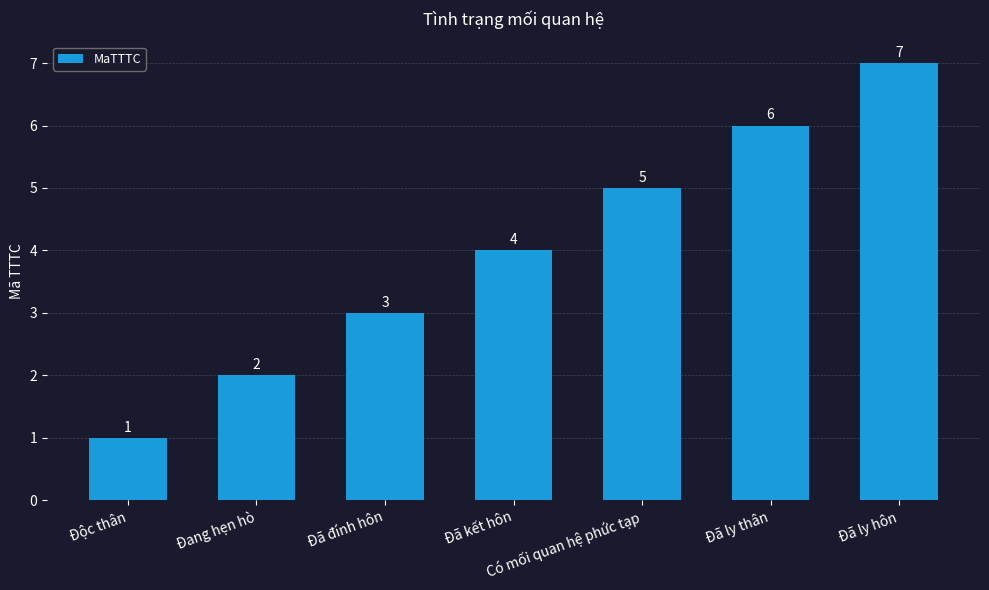

Are the bars horizontal?

No